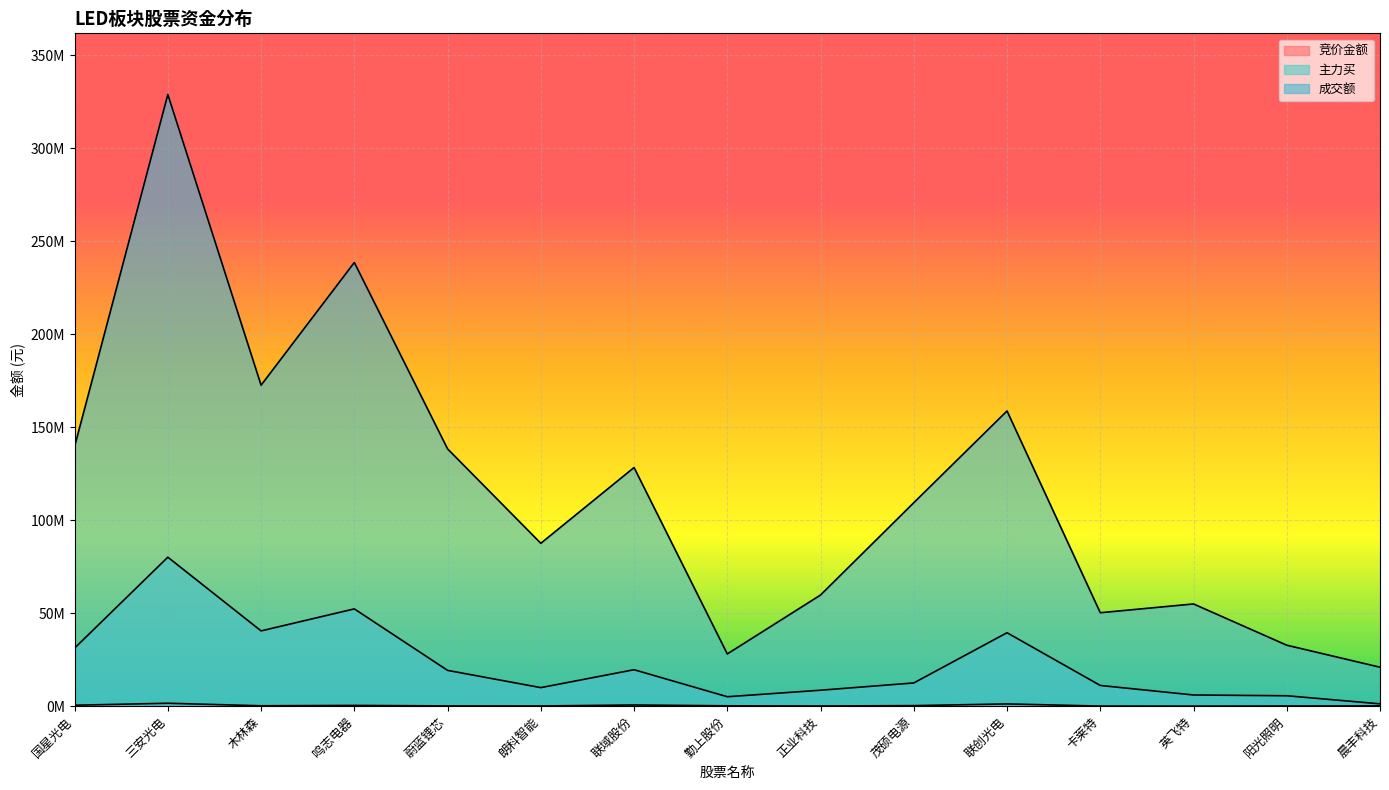

True or false: 主力买 and 成交额 cross at least once.

False